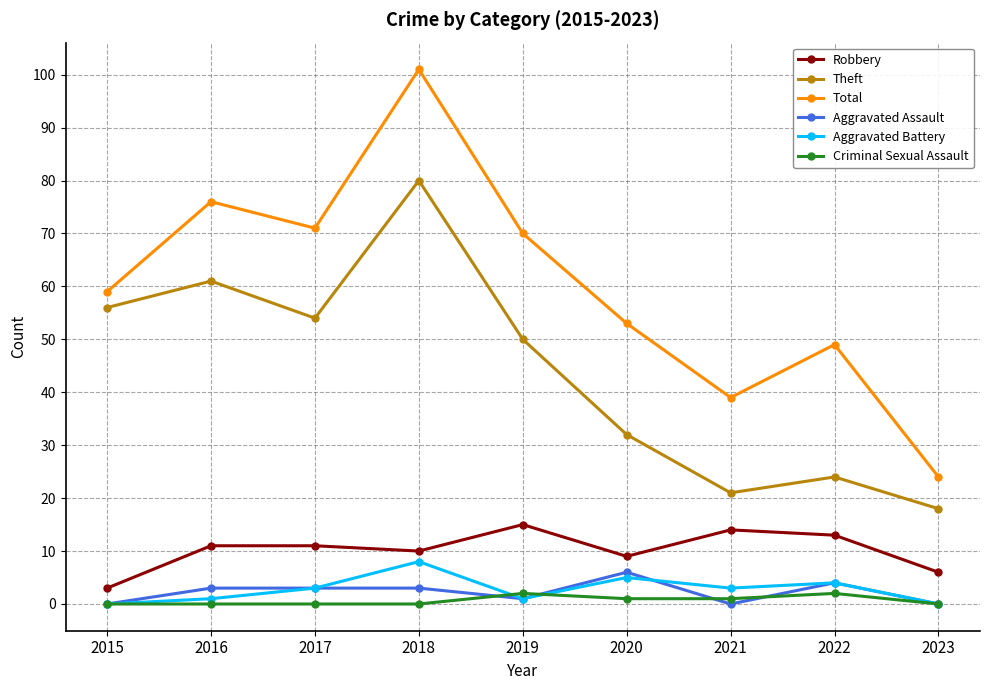

What is the maximum value for Total?

101